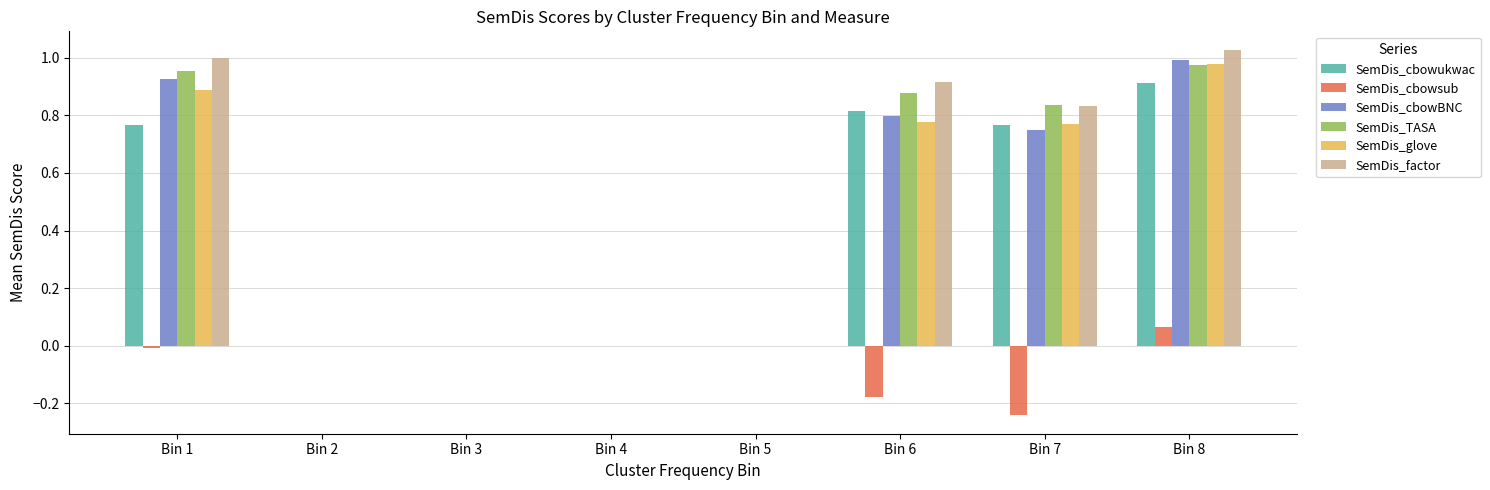

Is the value of SemDis_glove at Bin 5 greater than the value of SemDis_factor at Bin 1?

No